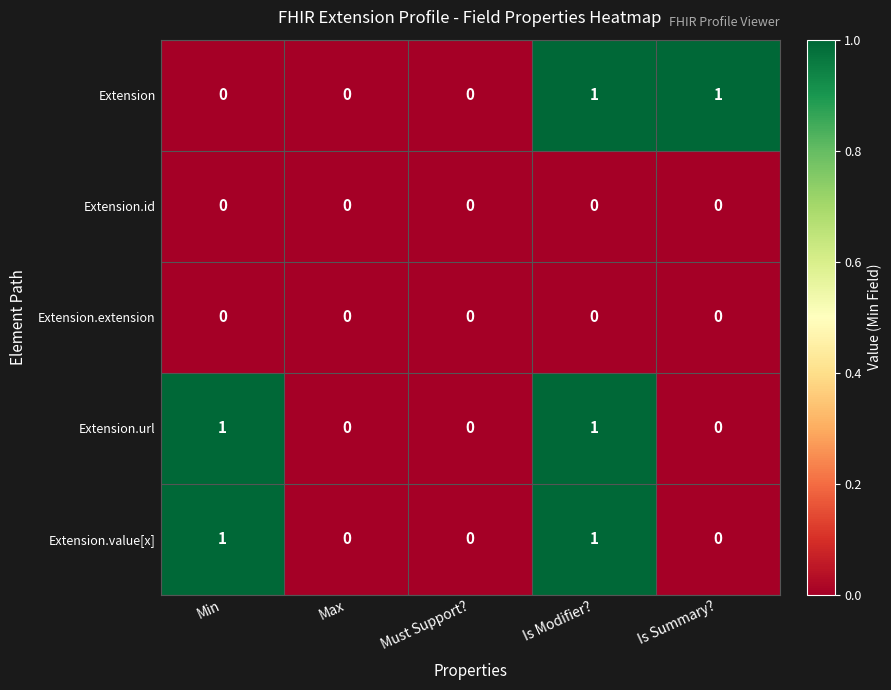

Between Min and Is Modifier?, which series saw the biggest shift?

Extension